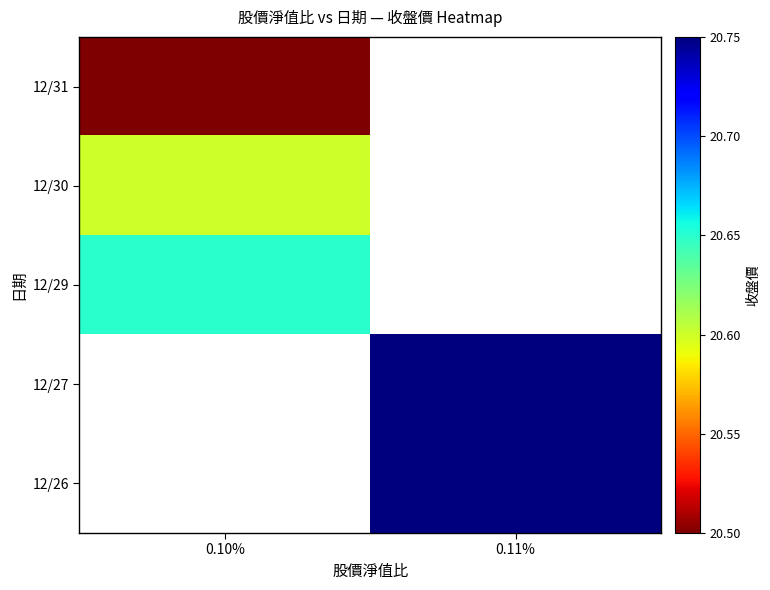

Which category has the lowest value in the 12/26 series?

0.10%